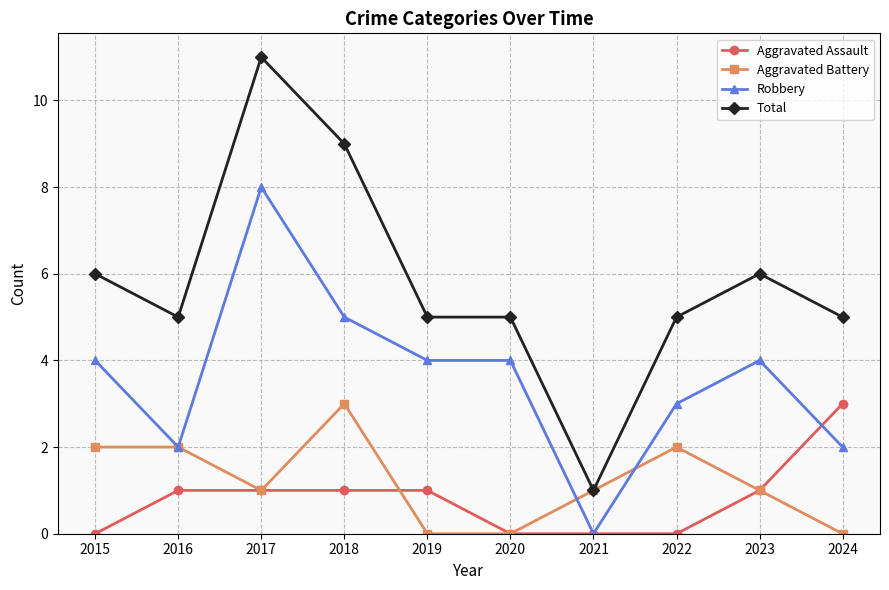

At which category does Aggravated Battery reach its first local valley?

2017